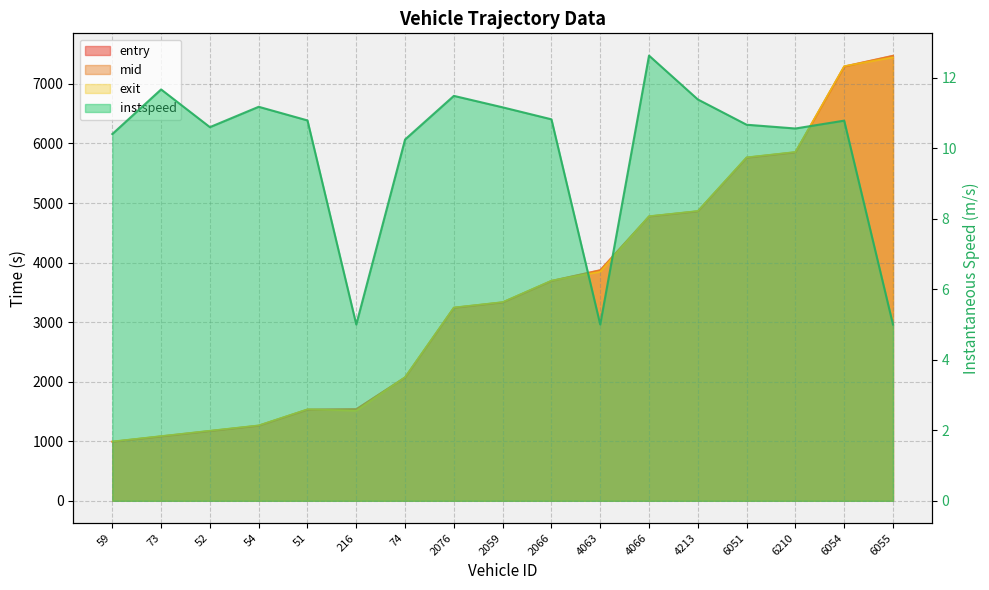

At how many categories does at least one series exceed 6487?

2